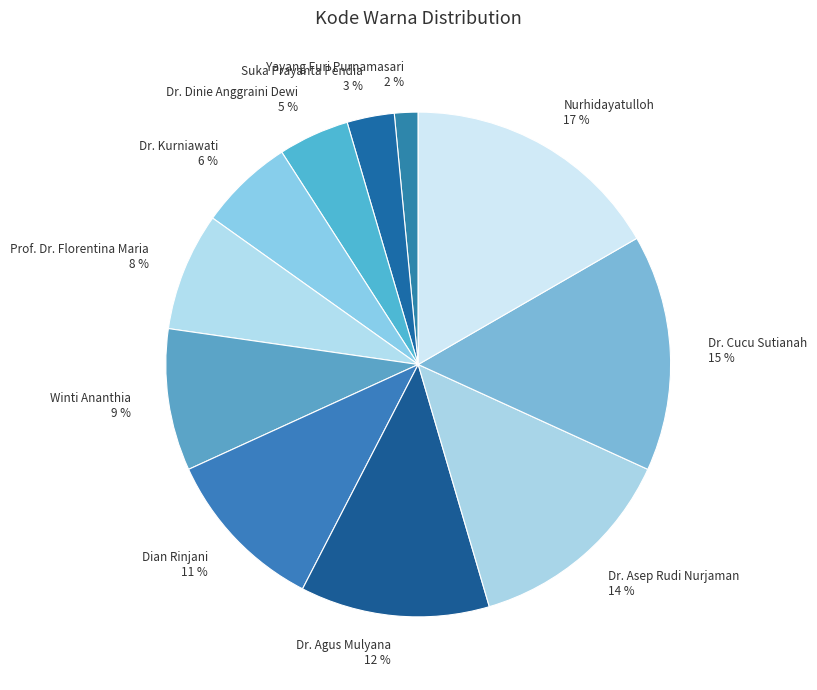

Is there any slice that represents more than half of the pie?

No